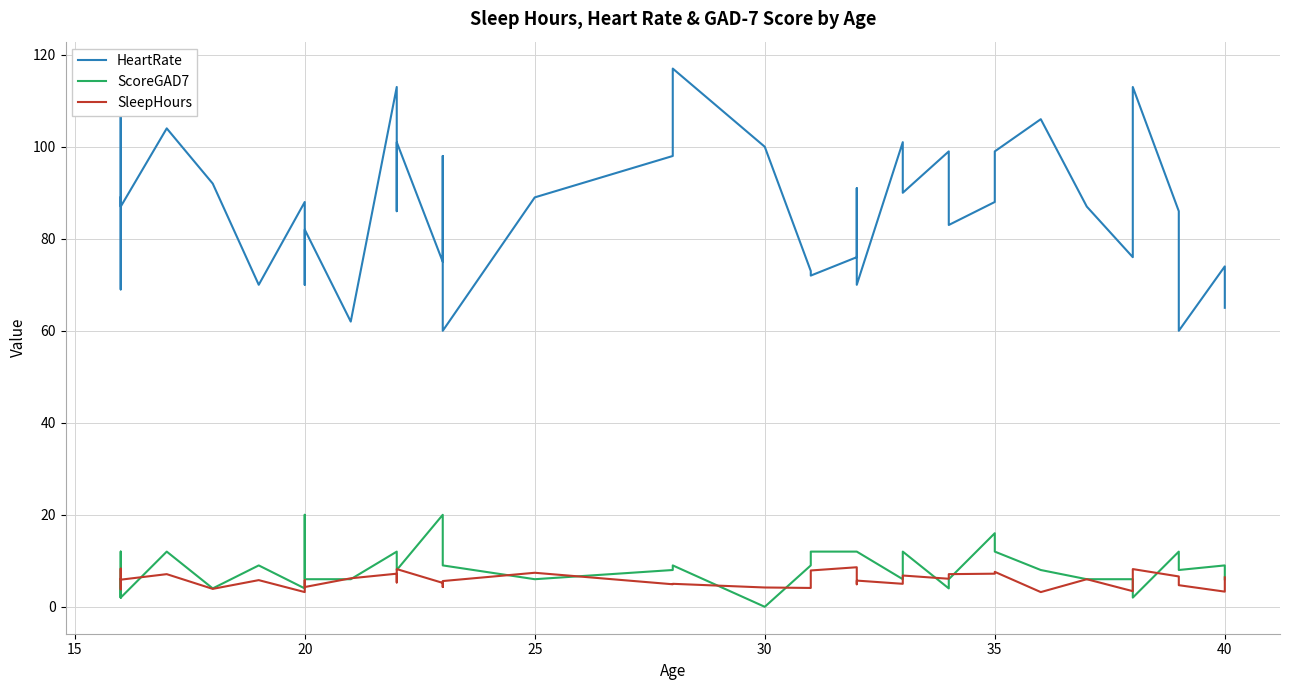

True or false: HeartRate and SleepHours intersect in this chart.

False